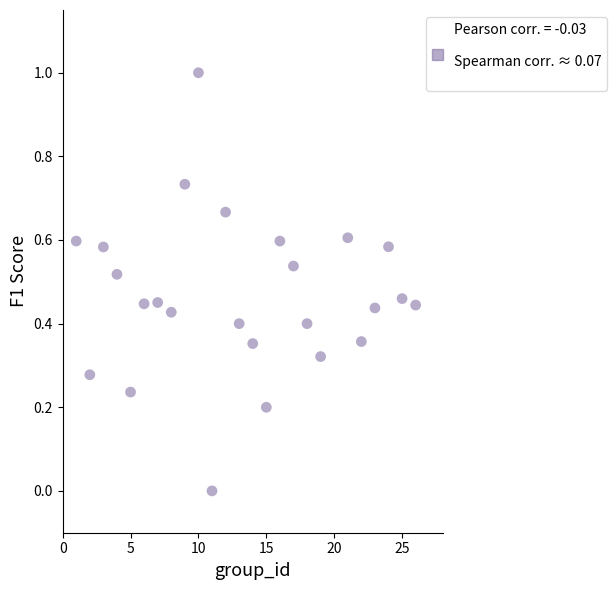

What is the range of X values (max minus min)?

25.0